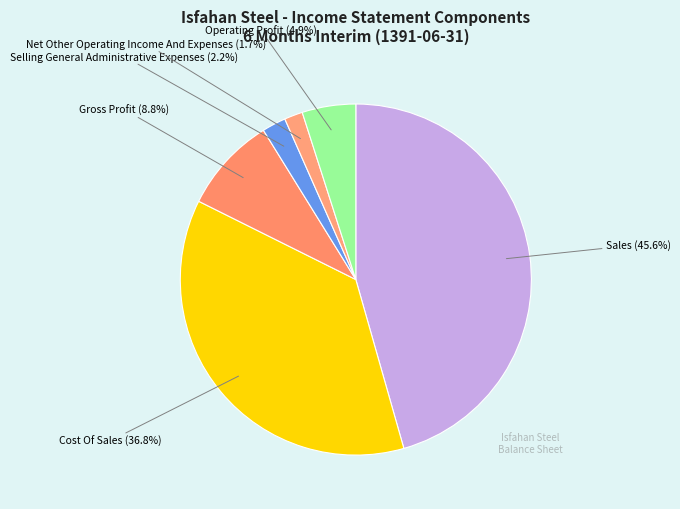

How many segments does this pie chart have?

6